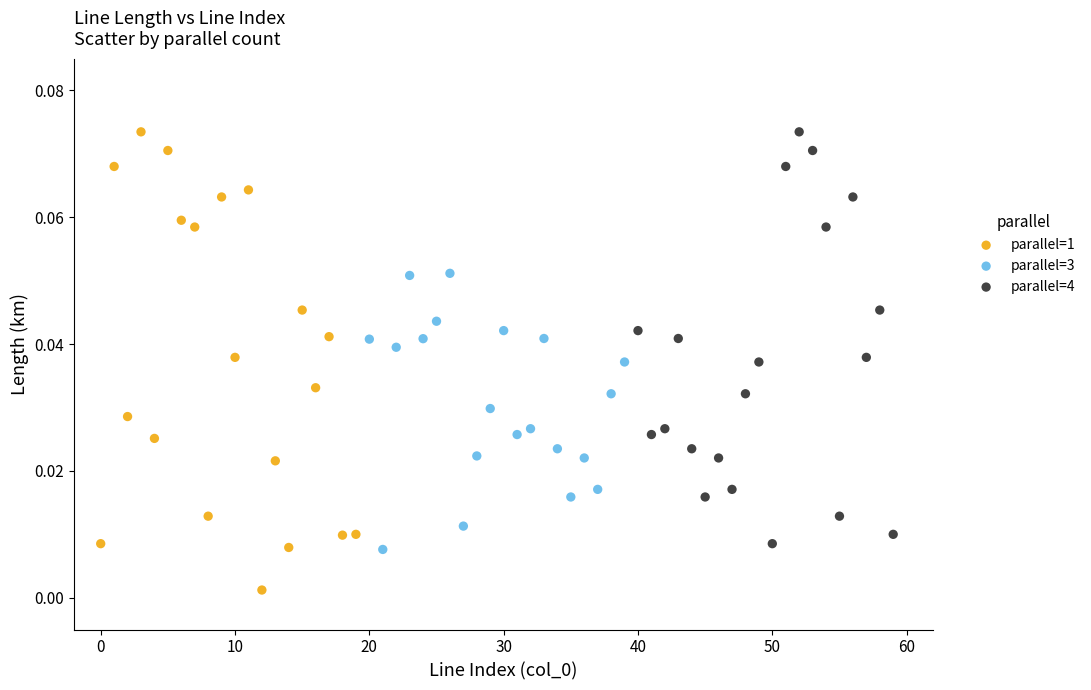

Which series contains the lowest Y value?

parallel=1